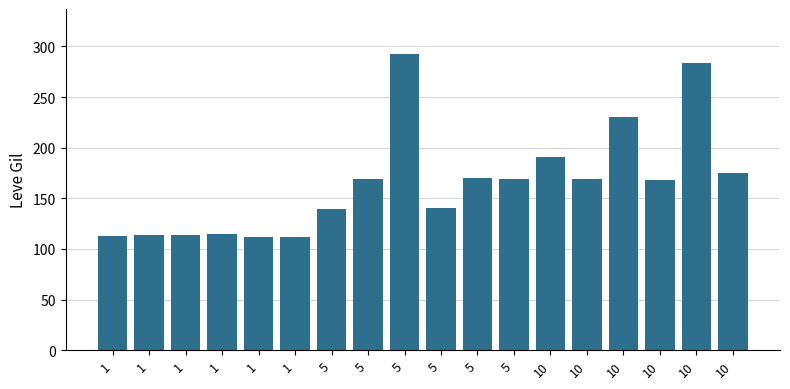

At which label does the data first exceed 169?

5